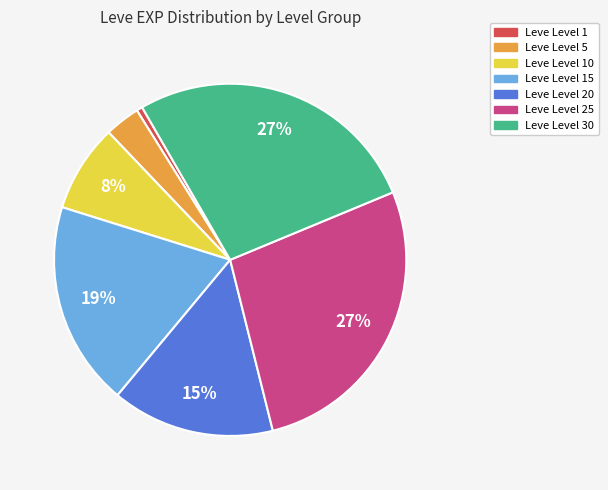

Is there a majority slice in this chart?

No